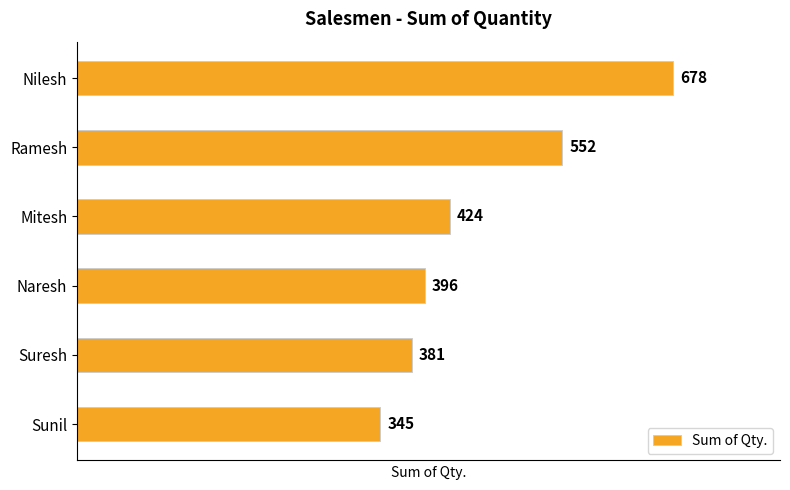

Which label corresponds to the largest value in the chart?

Nilesh